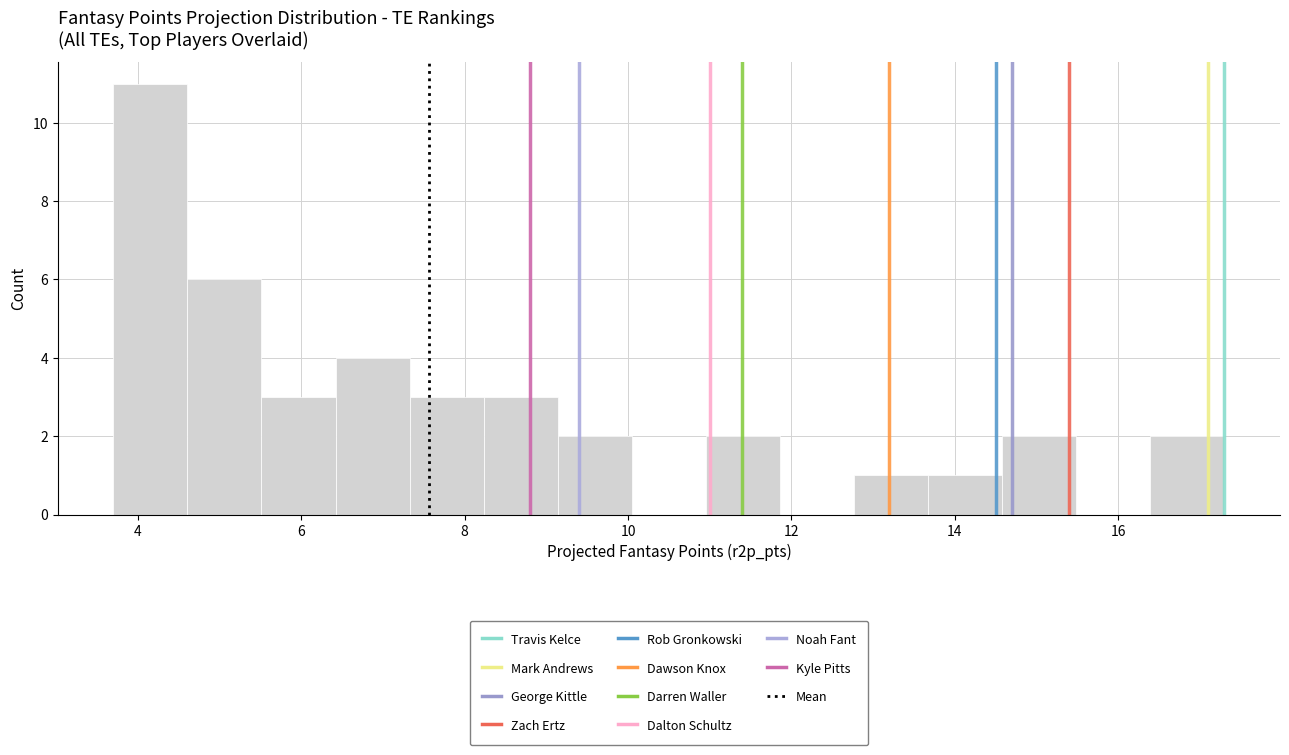

Reading left to right, transcribe this chart: for each bar, give the range it covers on the x-axis and its height. Neither the bar edges nor the heights are printed on the chart, so give them approximately, as read against the axes.

3.8 to 4.6: 11
4.6 to 5.6: 6
5.6 to 6.4: 3
6.4 to 7.4: 4
7.4 to 8.2: 3
8.2 to 9.2: 3
9.2 to 10.0: 2
10.0 to 11.0: 0
11.0 to 11.8: 2
11.8 to 12.8: 0
12.8 to 13.6: 1
13.6 to 14.6: 1
14.6 to 15.4: 2
15.4 to 16.4: 0
16.4 to 17.4: 2